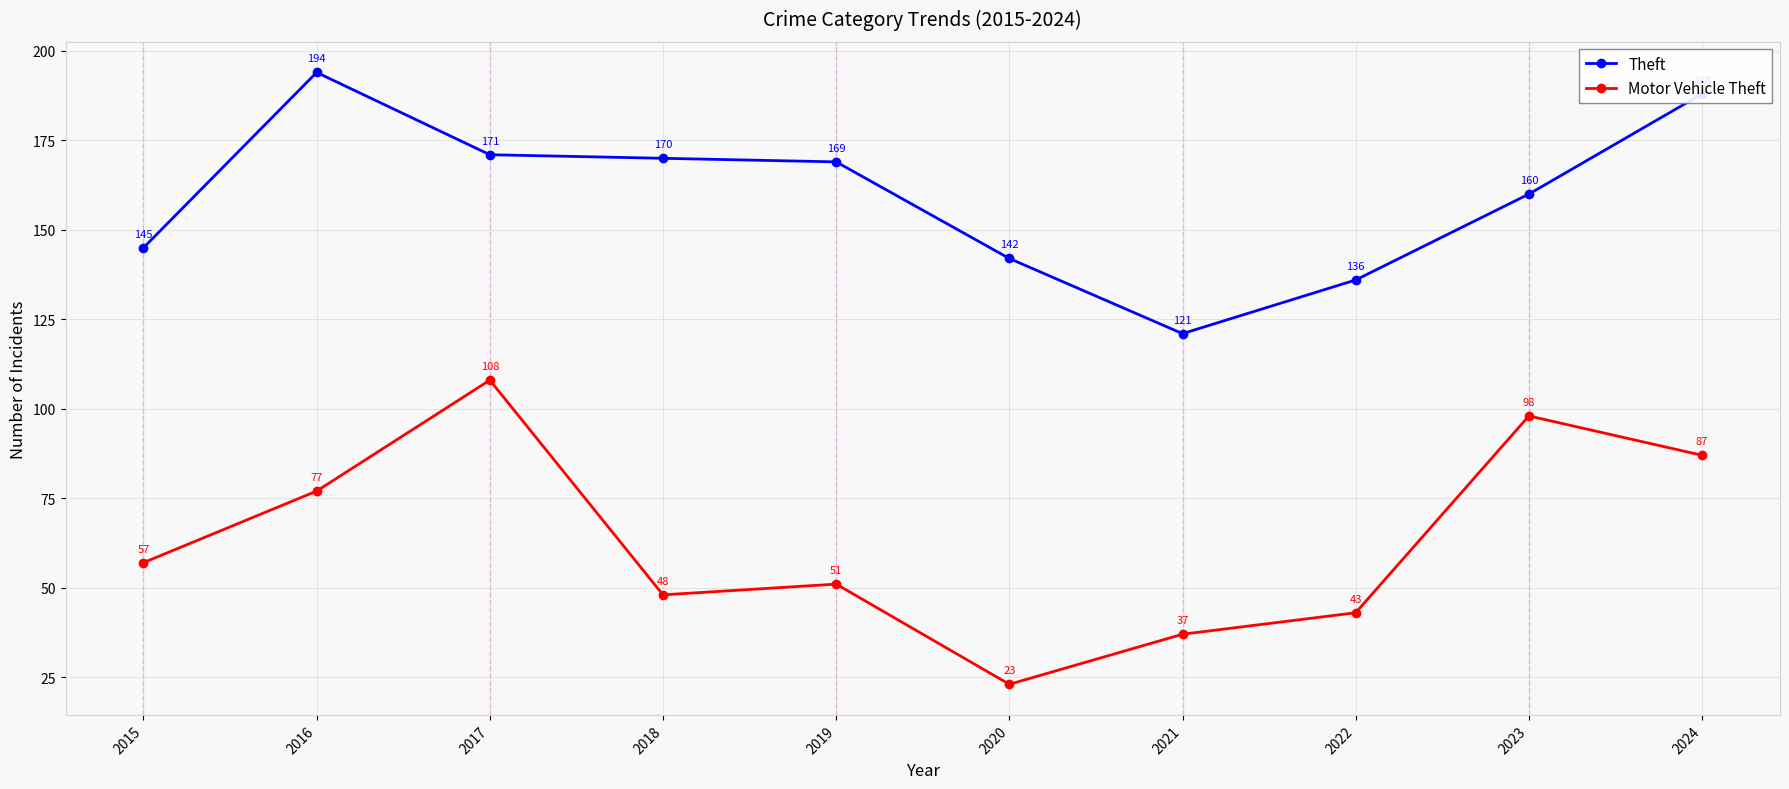

What is the maximum value for Theft?

194